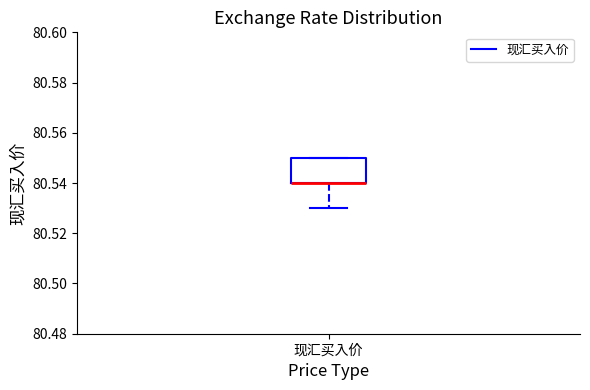

Transcribe this box plot: give where the median line is, the range the box spans, and where the two whiskers end, as read against the y-axis. The values are not printed on the chart, so give them approximately, as read against the axis.

median 80.54 (drawn on the box's lower edge), box 80.54 to 80.55, whiskers 80.53 to 80.55